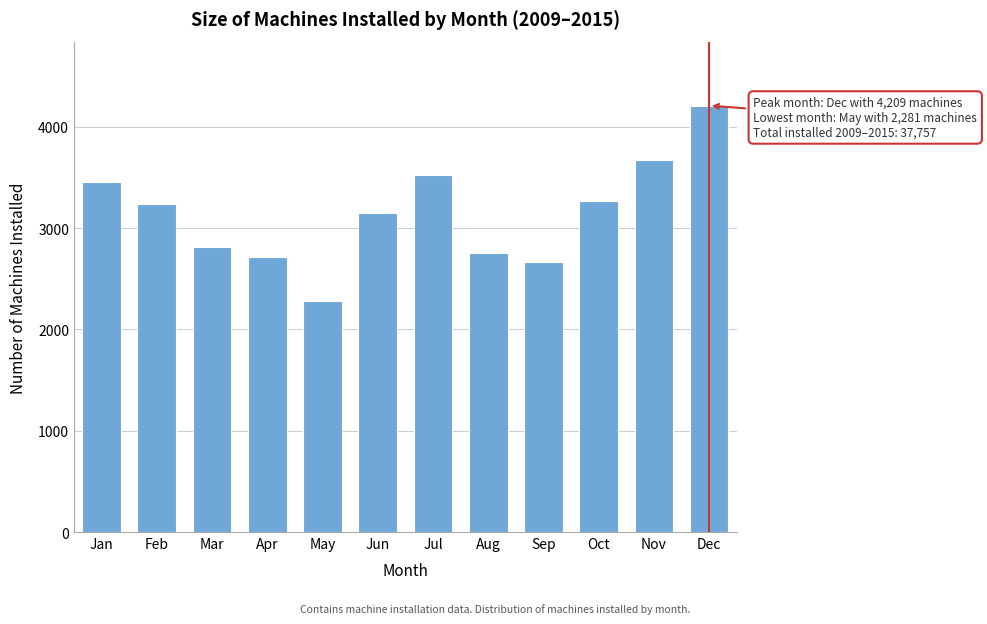

Reading left to right, what are all the values shown in this chart?

Jan=3458	Feb=3241	Mar=2818	Apr=2714	May=2281	Jun=3149	Jul=3523	Aug=2757	Sep=2668	Oct=3263	Nov=3676	Dec=4209